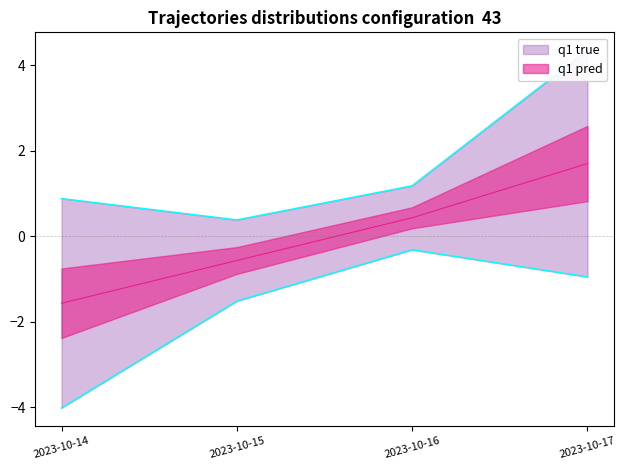

True or false: the data shows -0.6 at 2023-10-15.

True